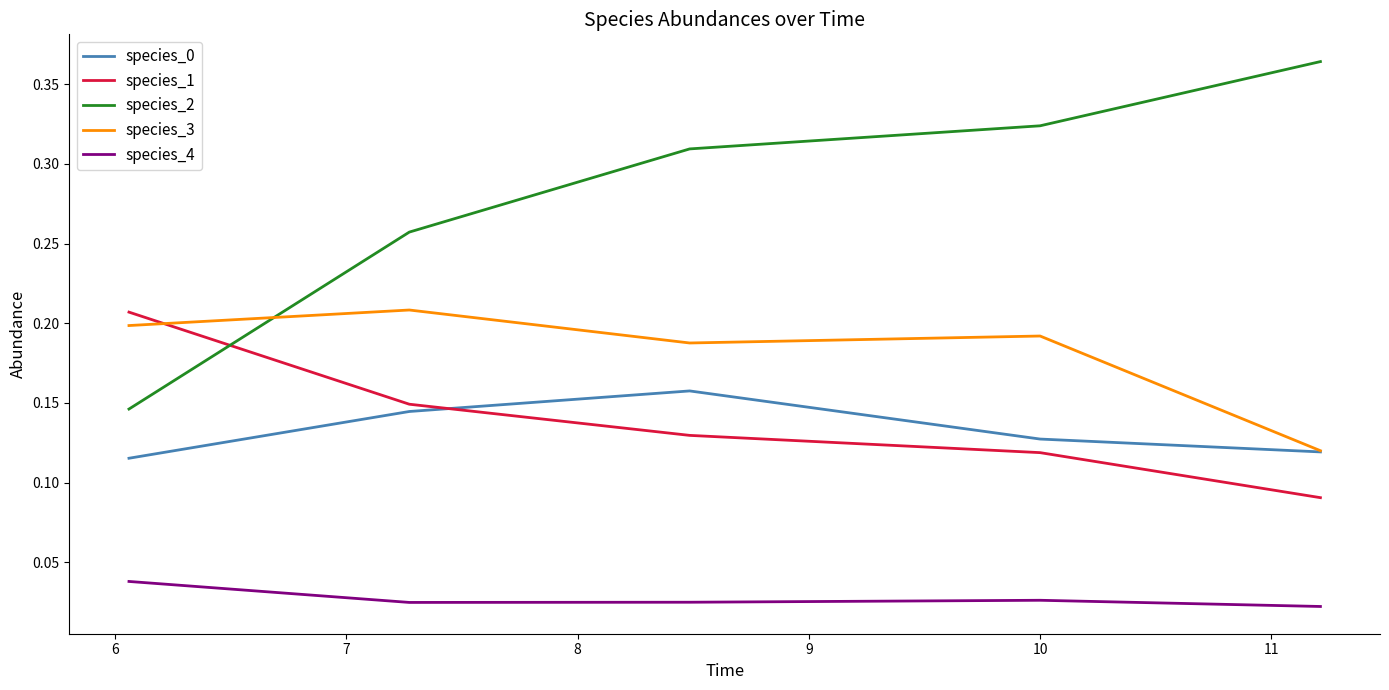

Which series has the largest range (max minus min)?

species_2